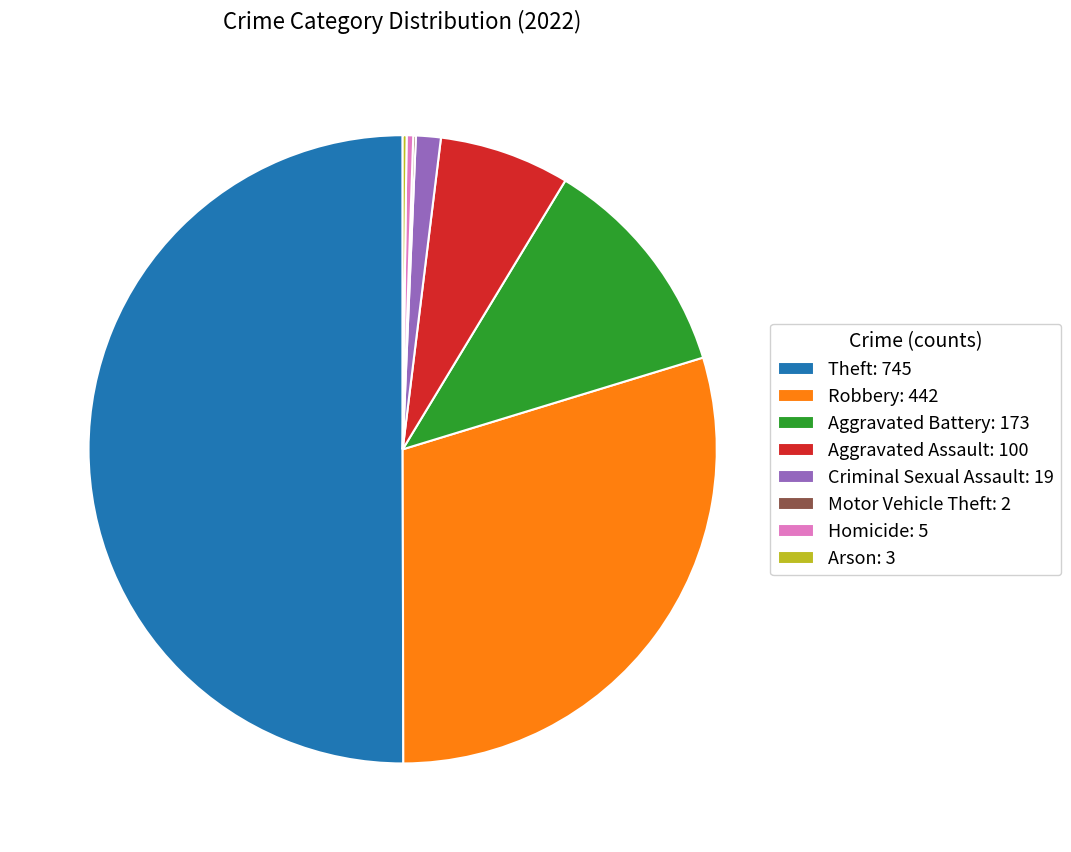

Which category has the biggest portion of the pie?

Theft